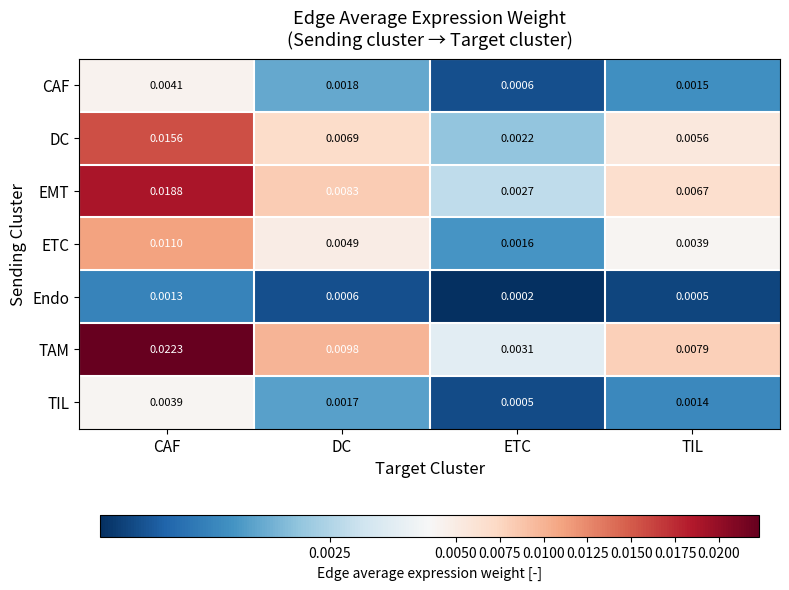

Which label corresponds to the largest value in the chart?

CAF